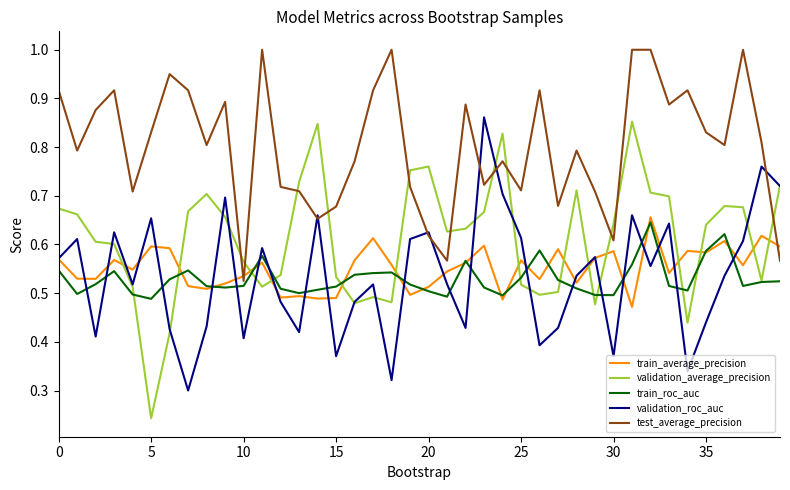

True or false: train_average_precision and test_average_precision cross at least once.

True